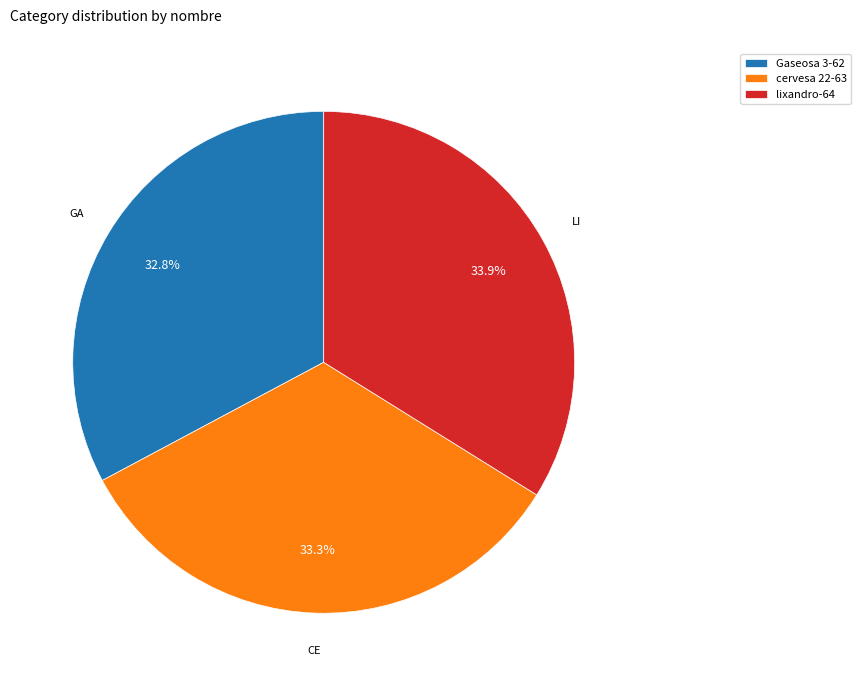

Approximately how many times larger is the value at Gaseosa 3-62 compared to cervesa 22-63?

1.0